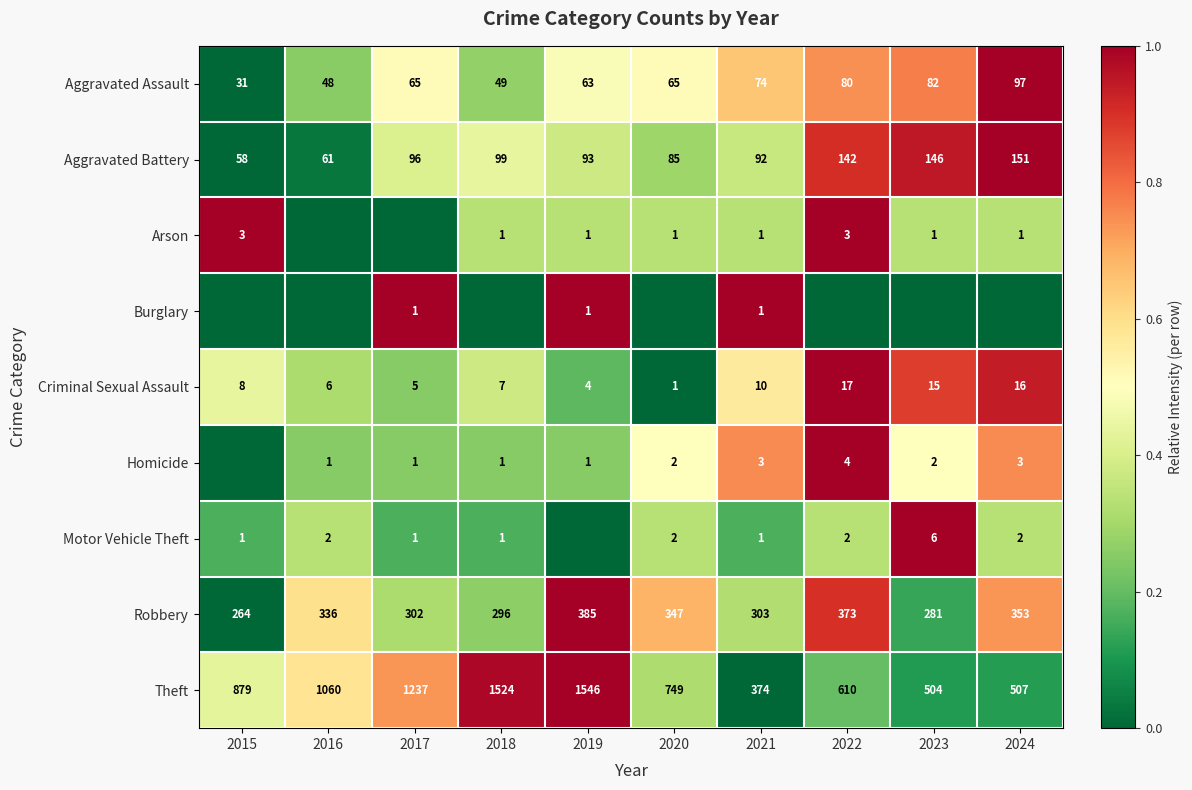

Is the value of Theft at 2018 greater than the value of Aggravated Battery at 2015?

Yes